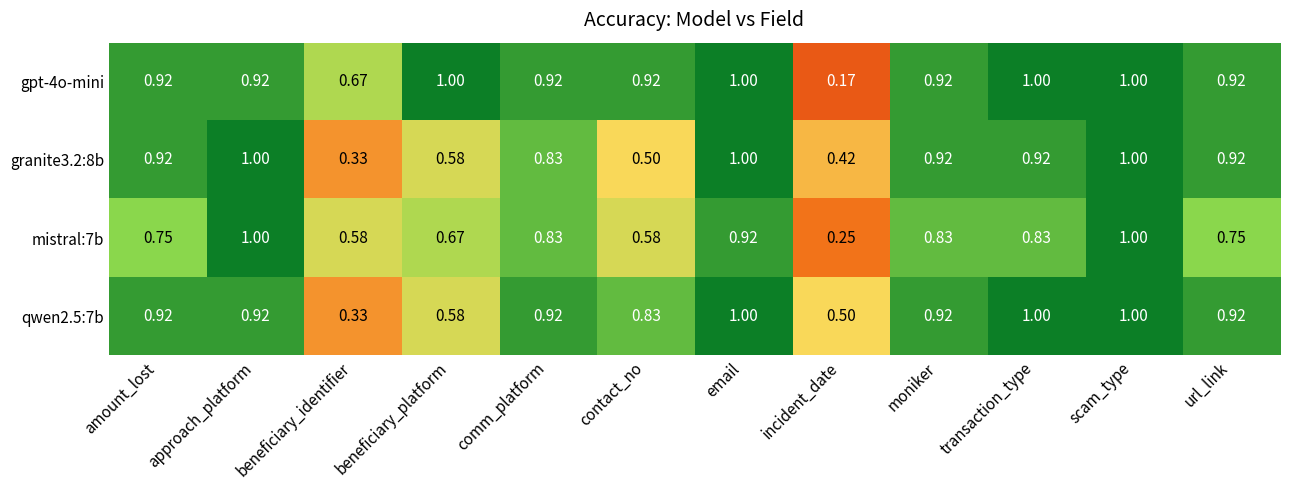

At which label is gpt-4o-mini closest to 0?

incident_date